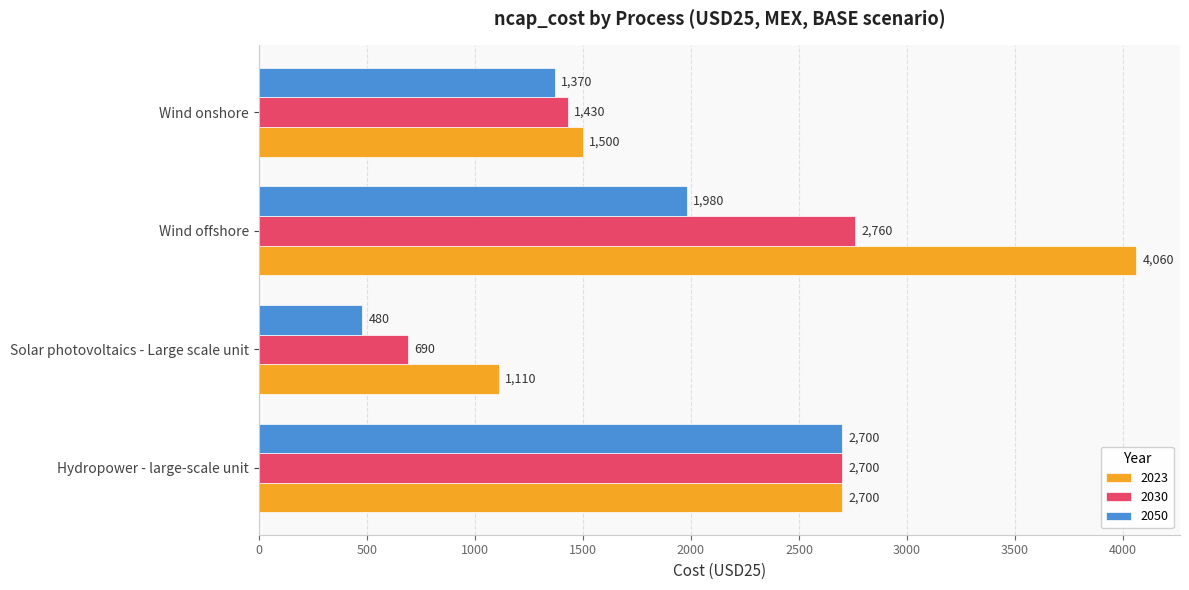

The 2050 series shows 4784 at Hydropower - large-scale unit. True or false?

False